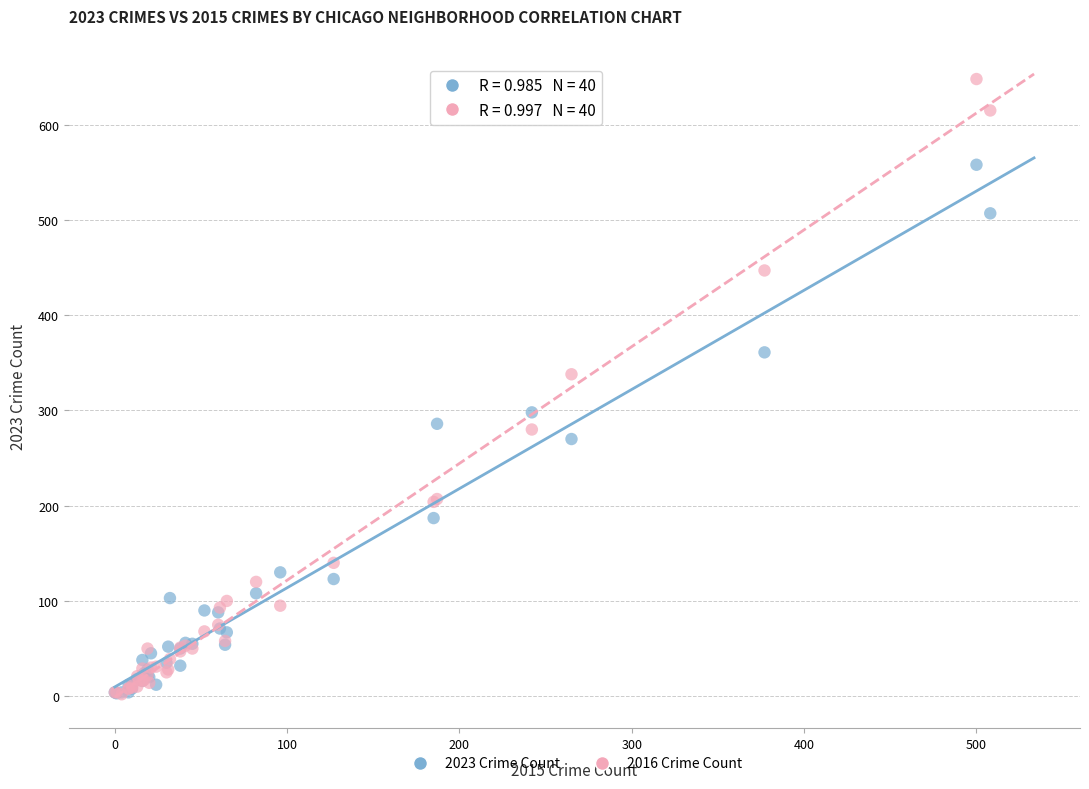

What are all the series names shown in the legend?

2023 Crime Count, 2016 Crime Count